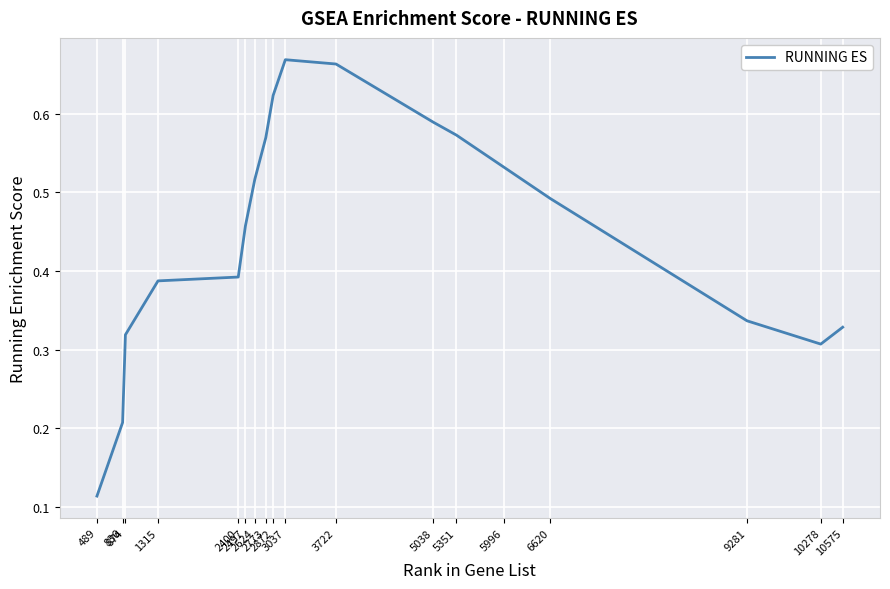

Does the chart display data point markers on the line(s)?

No